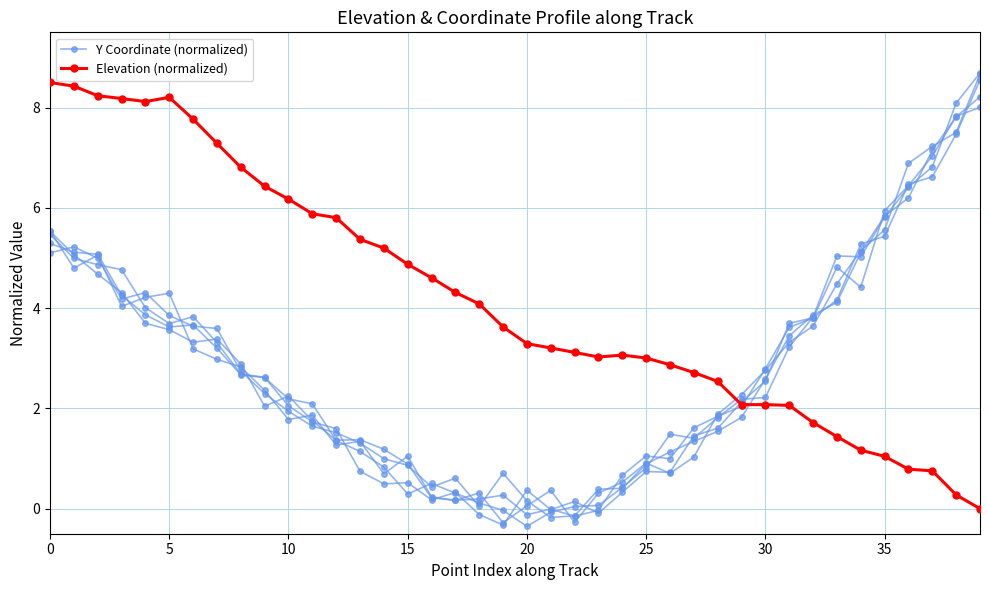

Does the chart have visible grid lines?

Yes